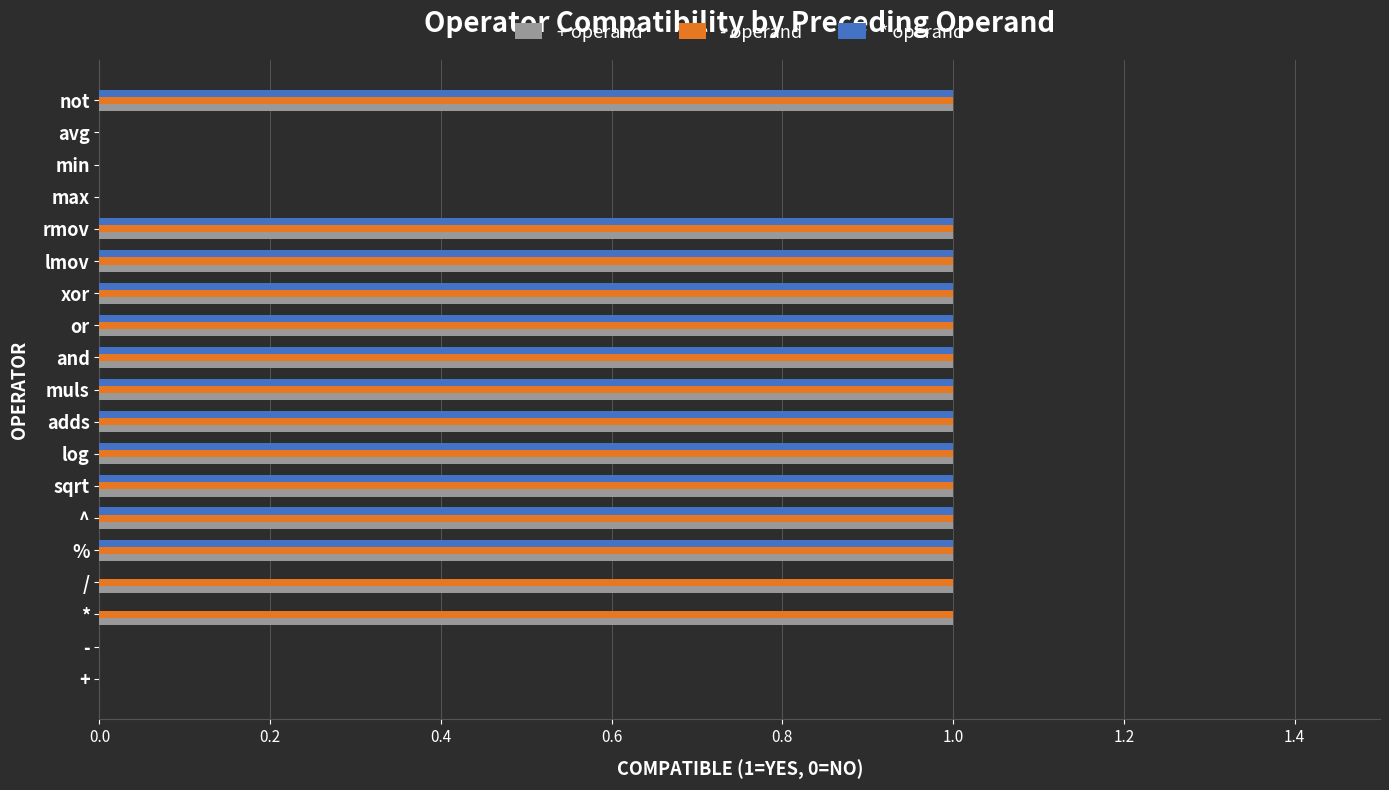

Is it true that * operand equals 0 at xor?

False